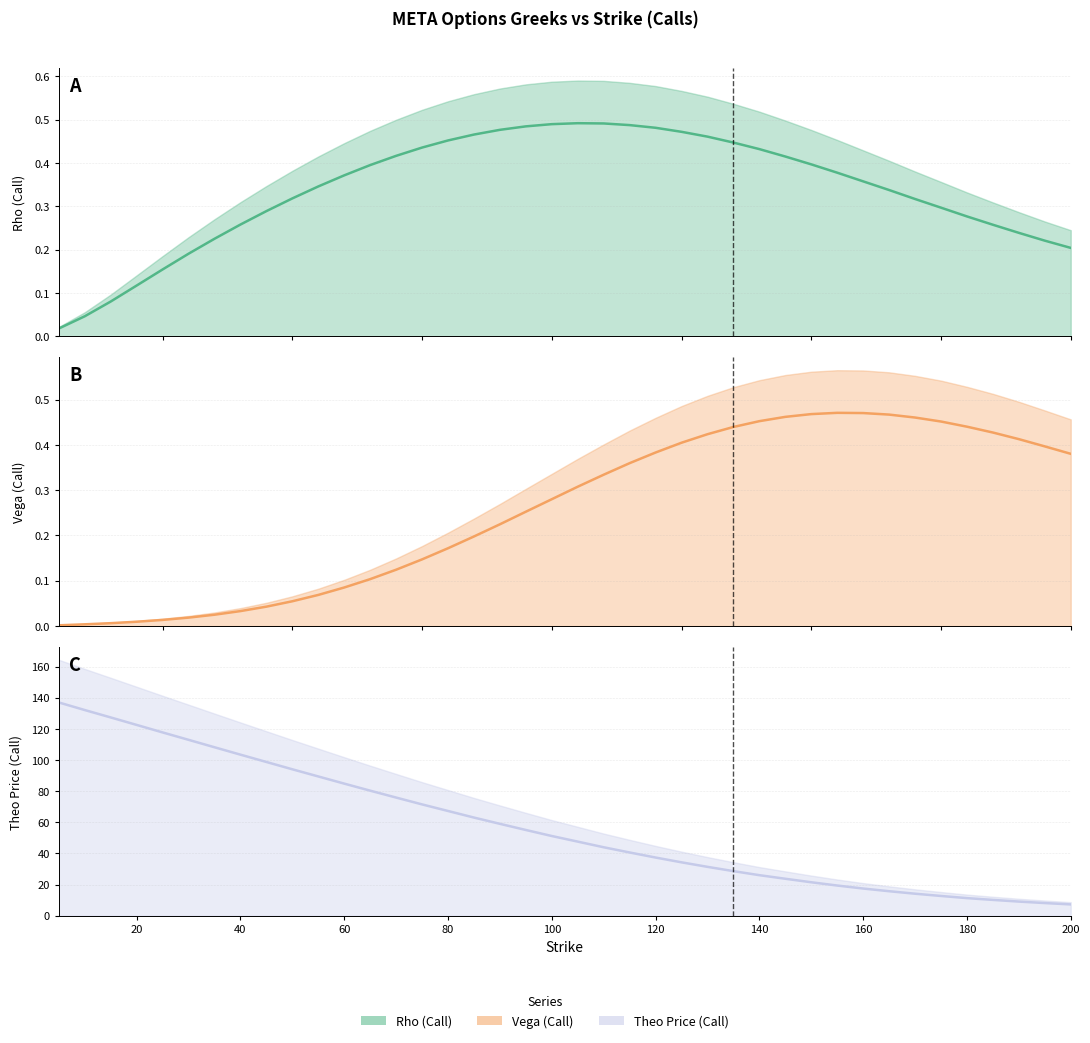

What is the sum of all Vega (Call) values?

10.3